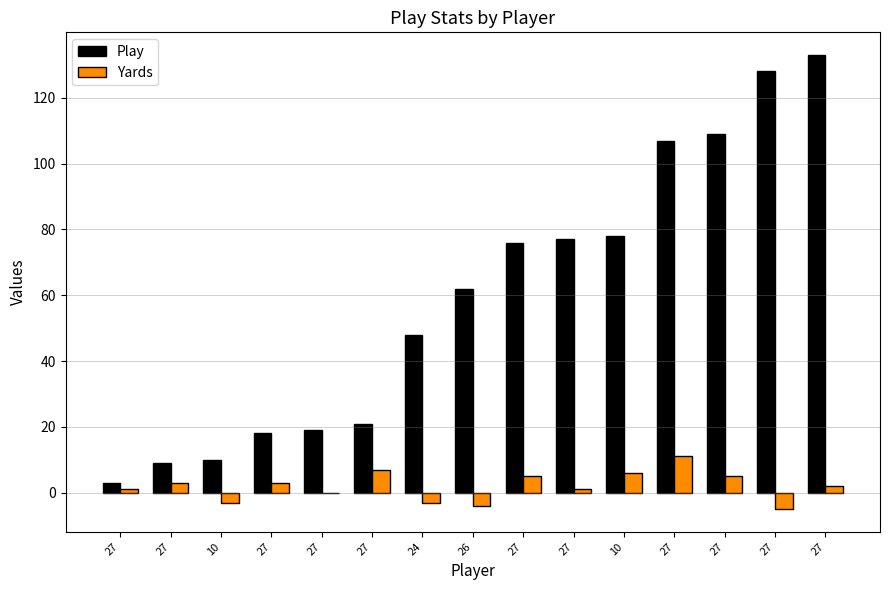

Where does the Yards series first go above 2?

27